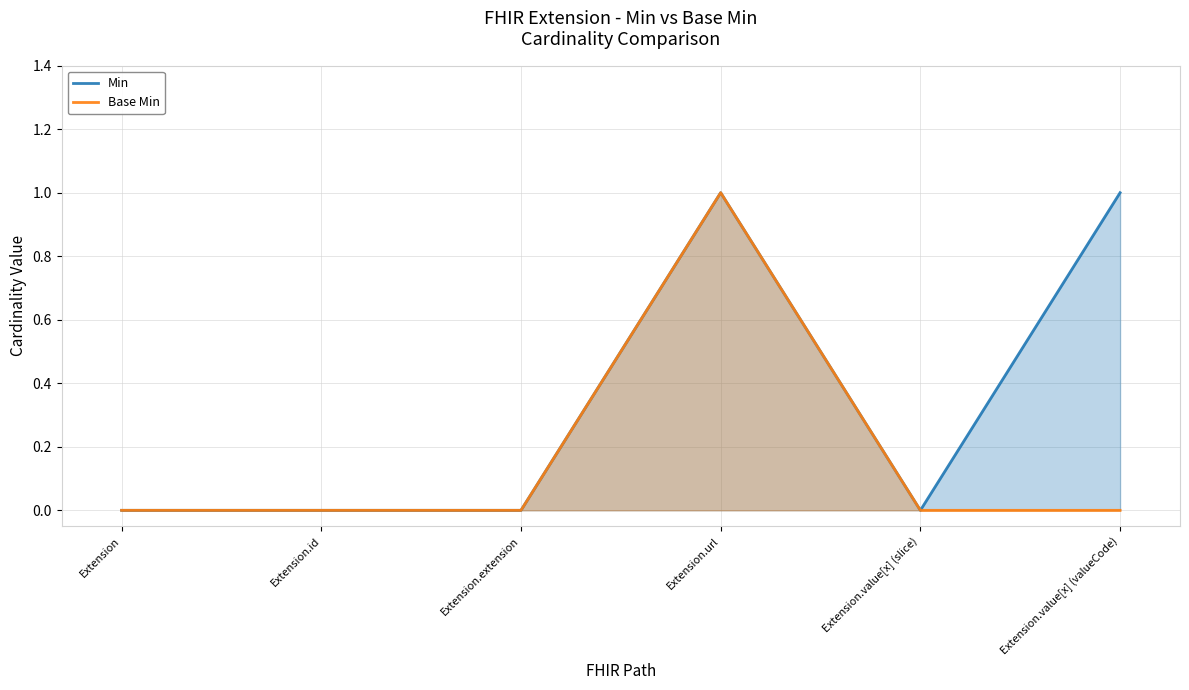

Is the value of Base Min at Extension.id greater than the value of Min at Extension.id?

No